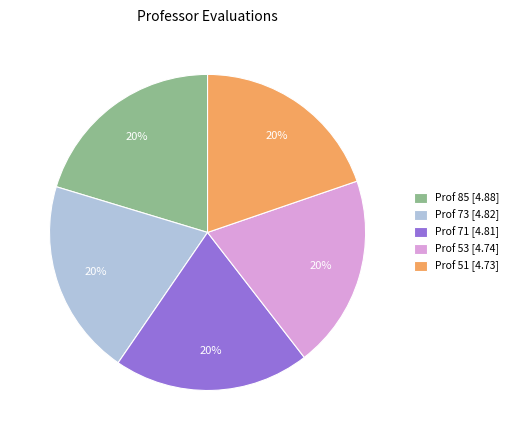

Is there a majority slice in this chart?

No